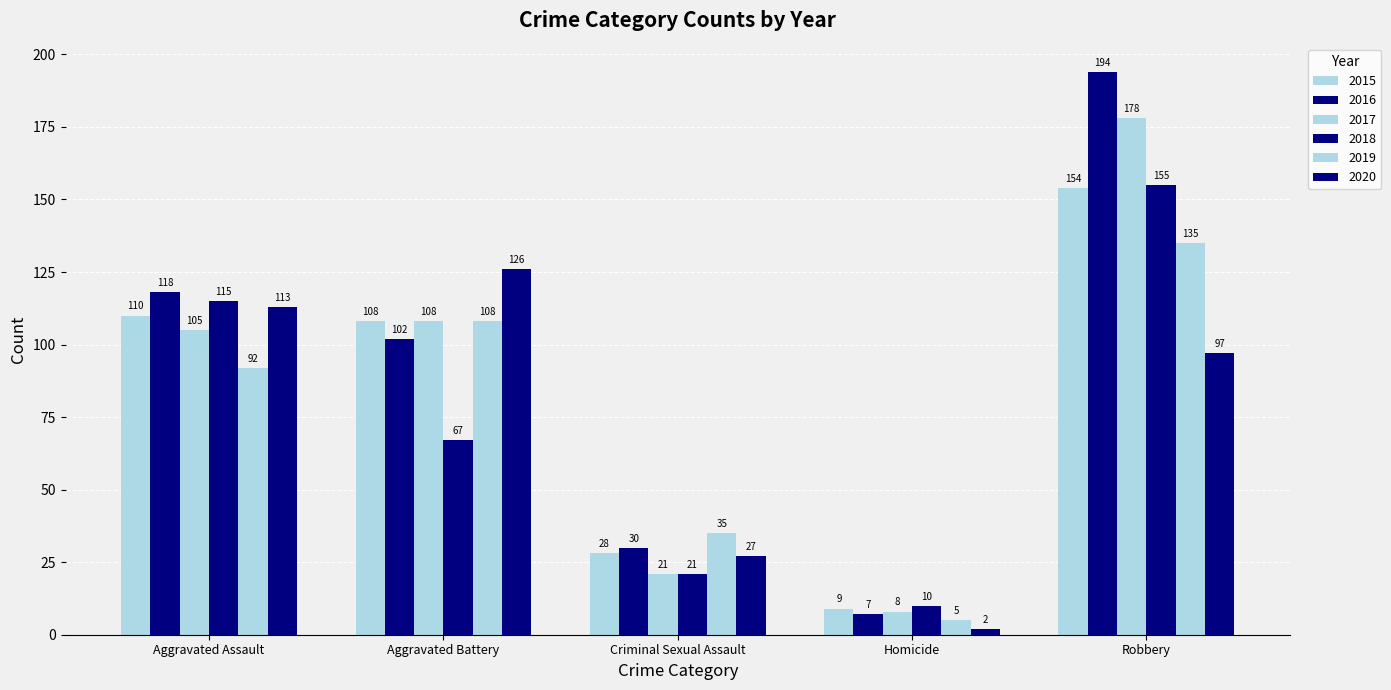

How many distinct data groups are displayed?

6